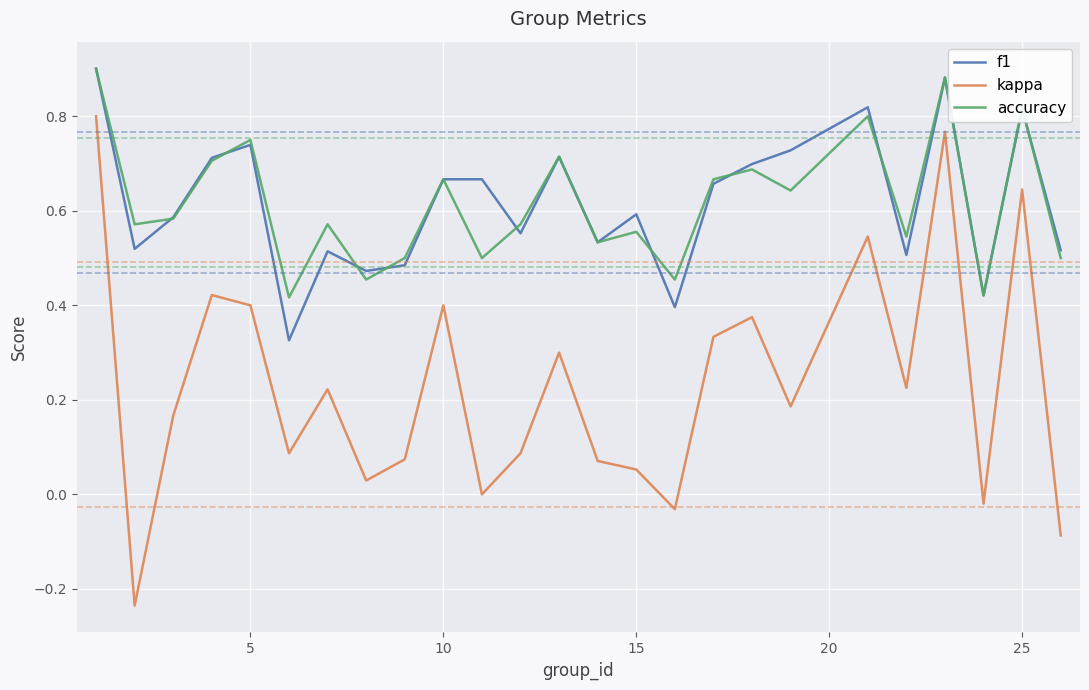

Which series has the widest spread of values?

kappa